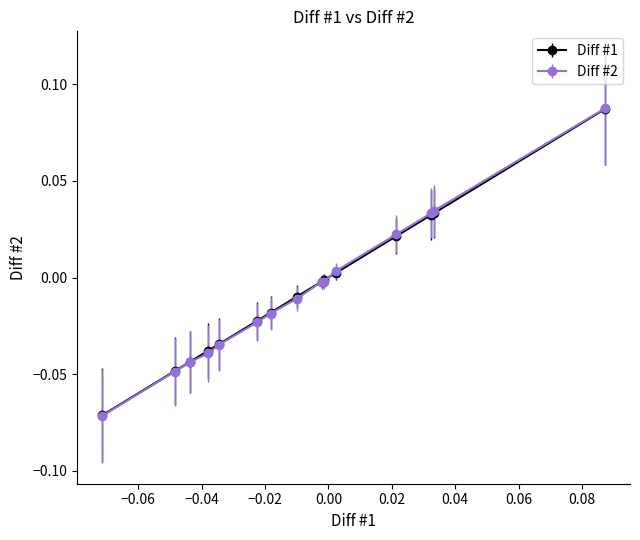

Which series has the widest spread of values?

Diff #2